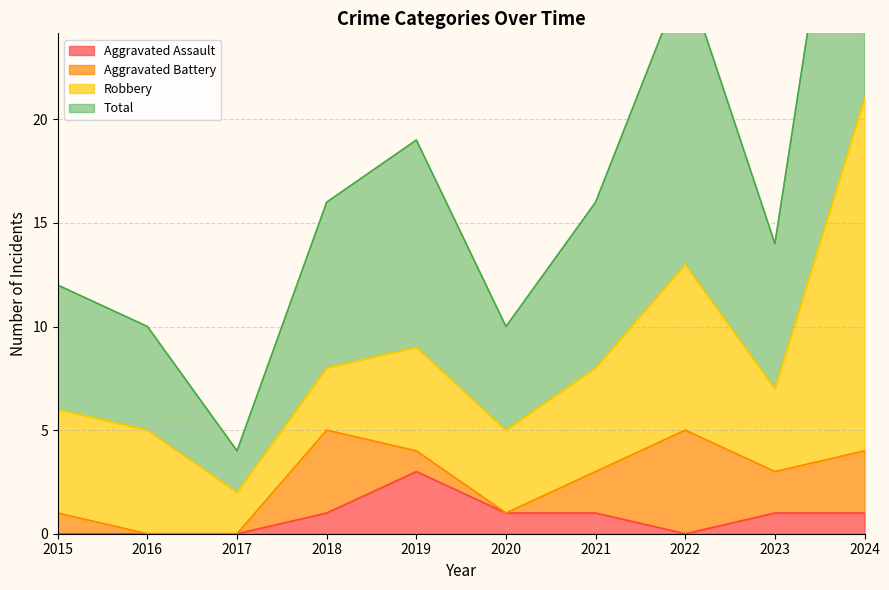

True or false: Total has more than 2 points higher than both neighbors.

False